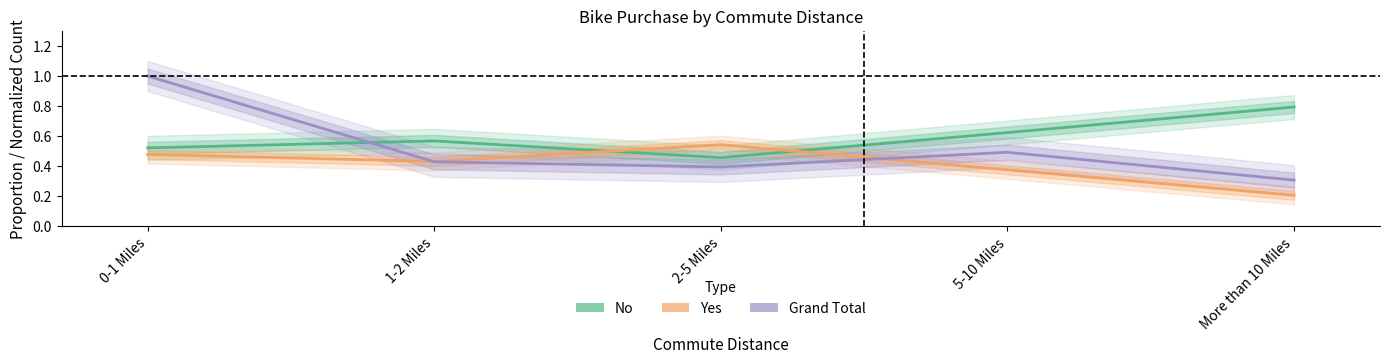

Which series has the widest spread of values?

Grand Total